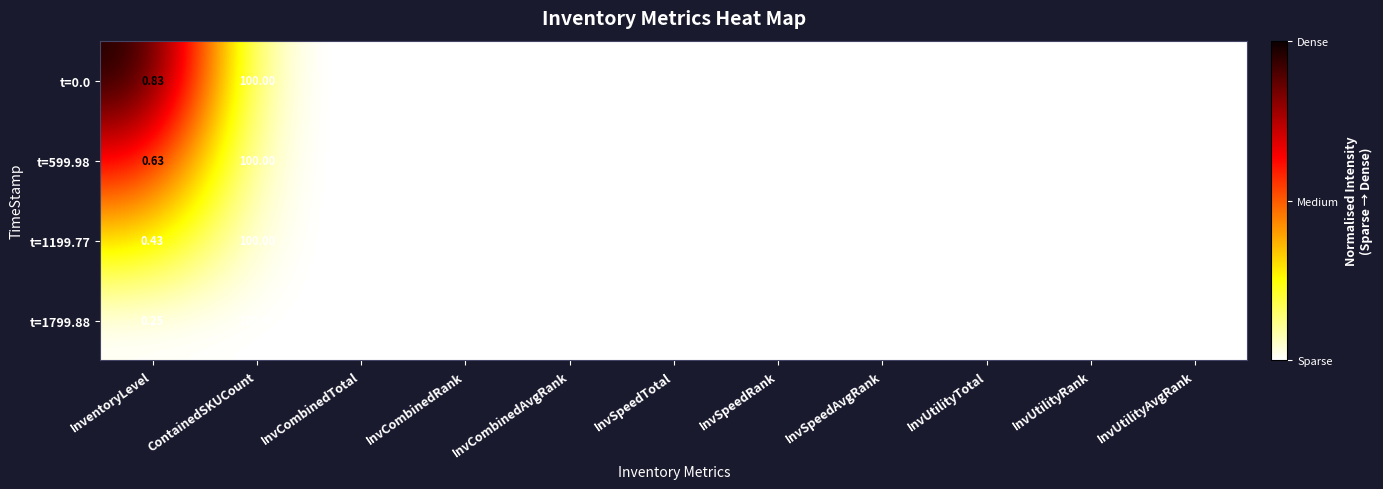

Which label corresponds to the largest value in the chart?

ContainedSKUCount